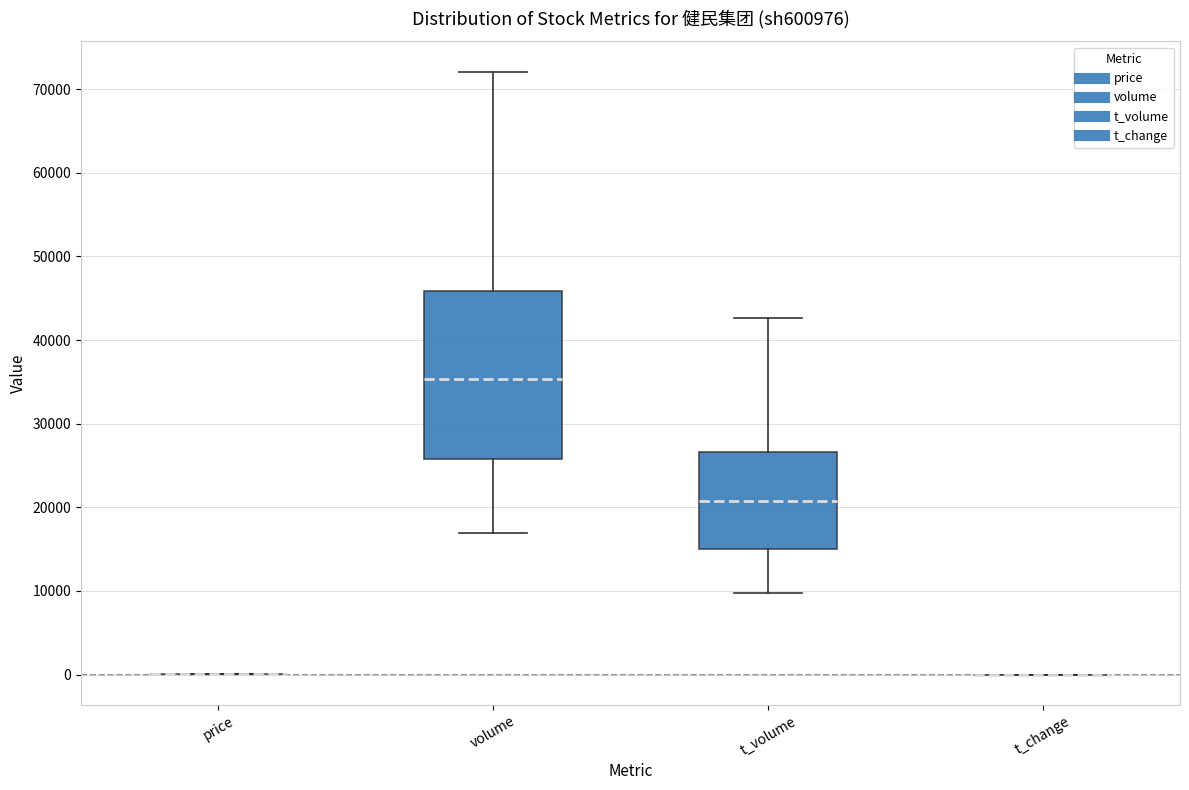

Reading left to right, transcribe this box plot: for each box, give where its median line is, the range the box spans, and where its two whiskers end, as read against the y-axis. The values are not printed on the chart, so give them approximately, as read against the axis.

price: box collapsed to a line at 0, whiskers 0 to 0
volume: median 35000, box 26000 to 46000, whiskers 17000 to 72000
t_volume: median 21000, box 15000 to 27000, whiskers 10000 to 43000
t_change: box collapsed to a line at 0, whiskers 0 to 0